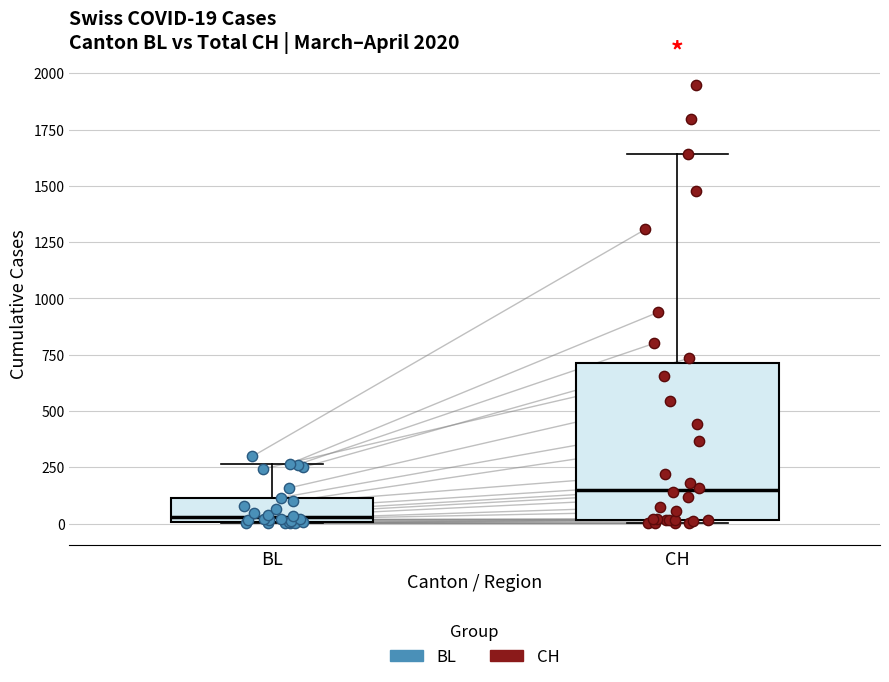

Comparing the boxes themselves (not the whiskers), which one is the tallest?

CH